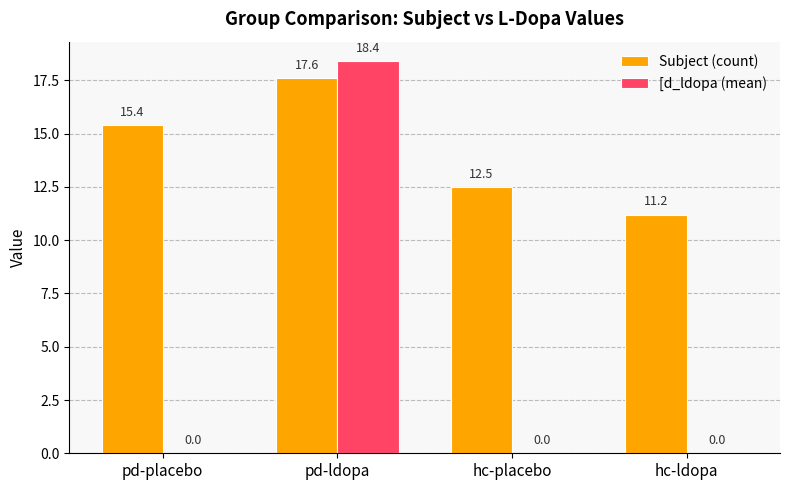

Which category has the highest value across all series?

pd-ldopa